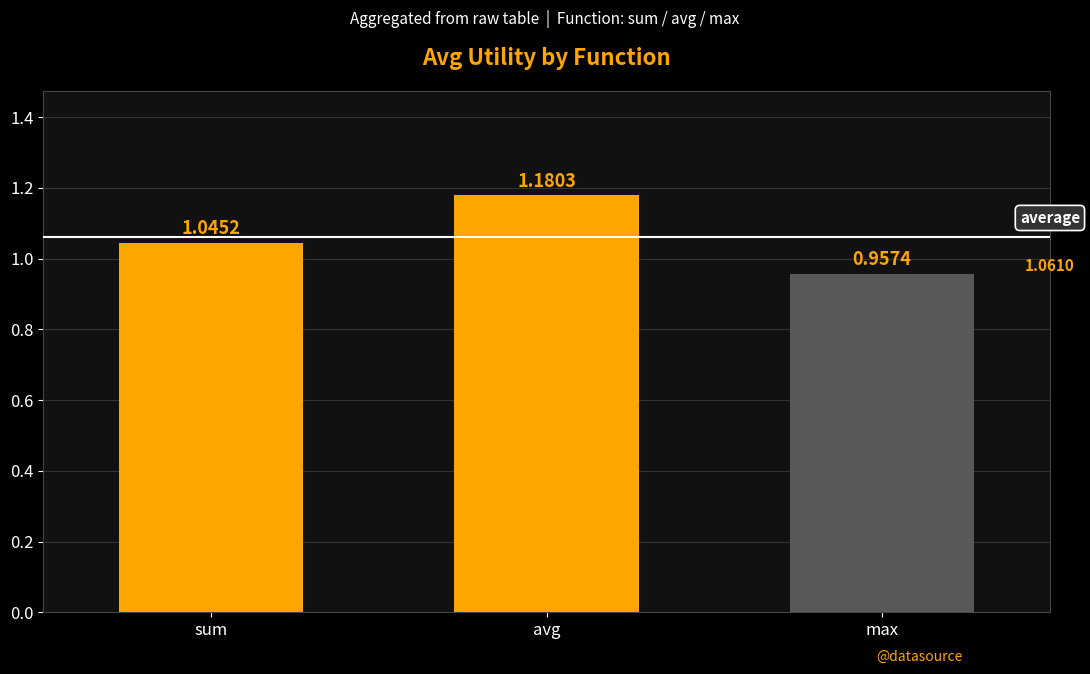

Which category has the highest value across all series?

avg